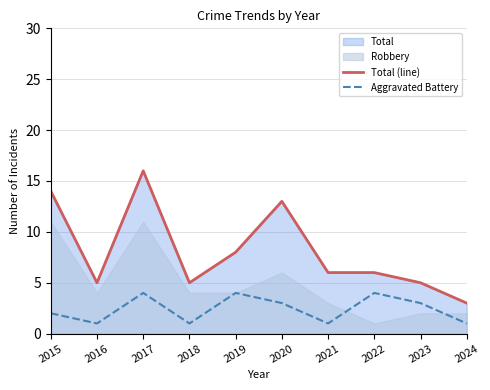

What is the minimum value for Total (line)?

3